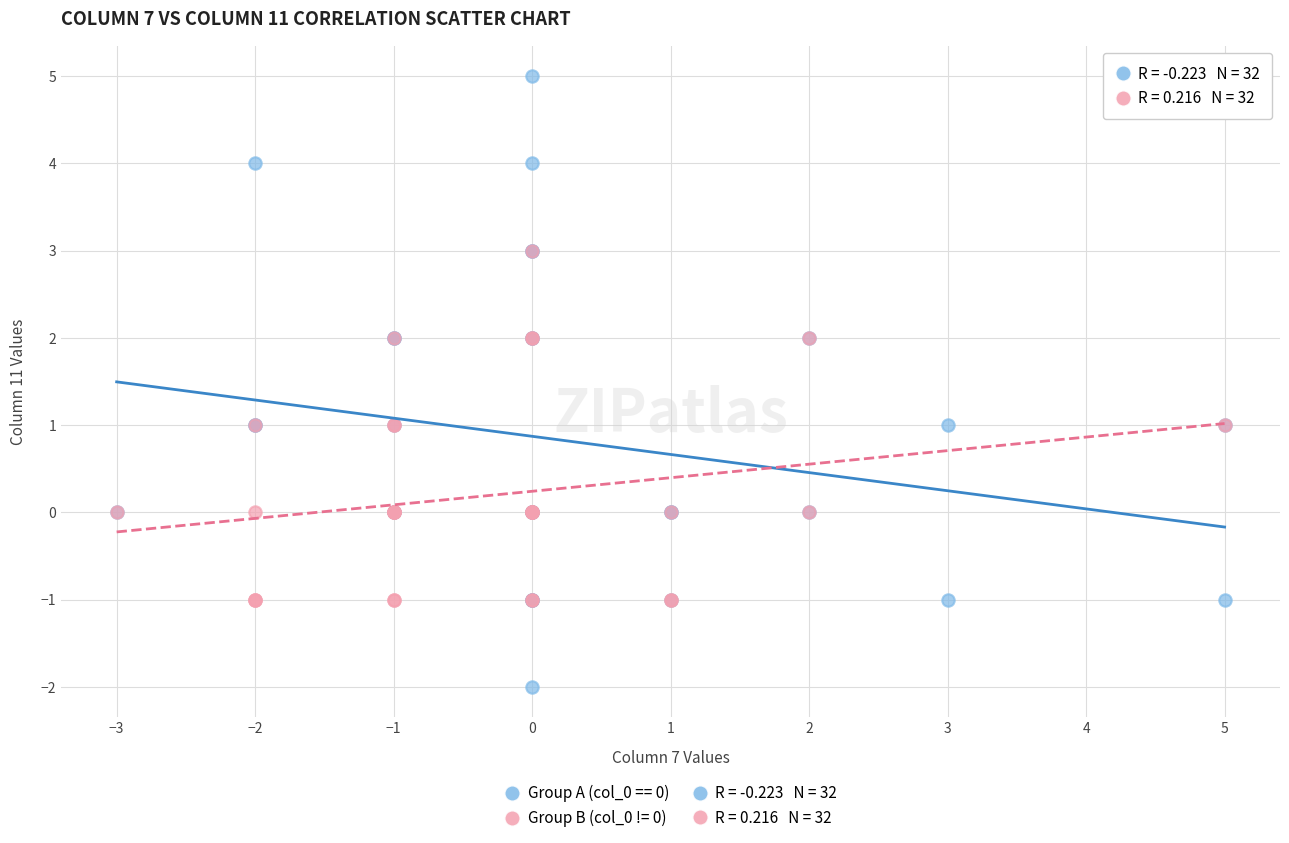

Which series contains the lowest Y value?

Group A (col_0 == 0)